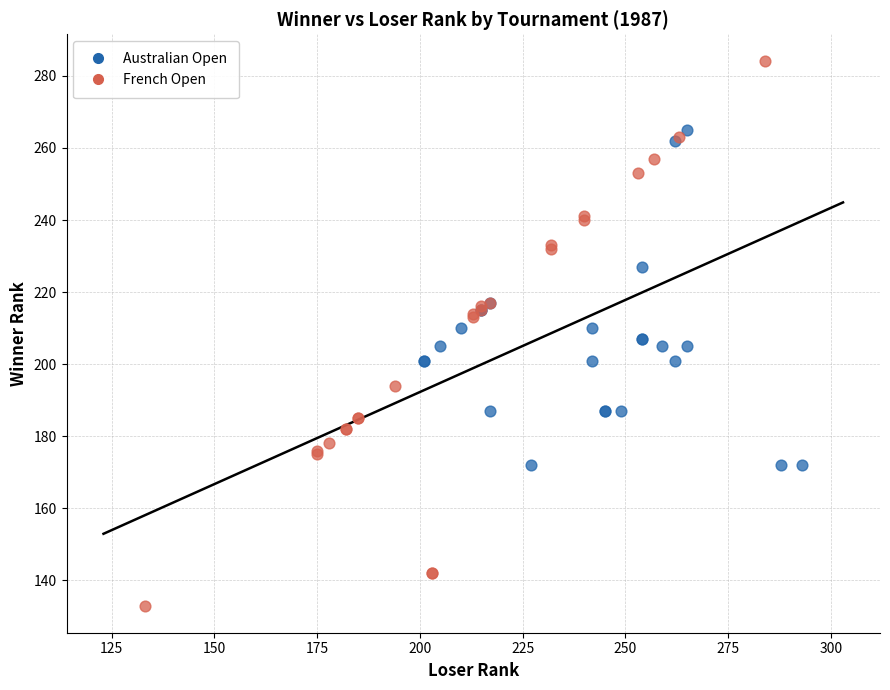

Which series contains the highest Y value?

French Open